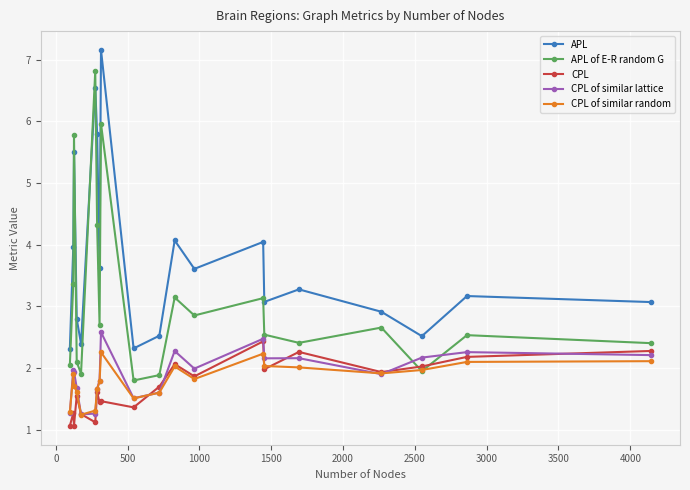

At how many categories does at least one series exceed 5?

4